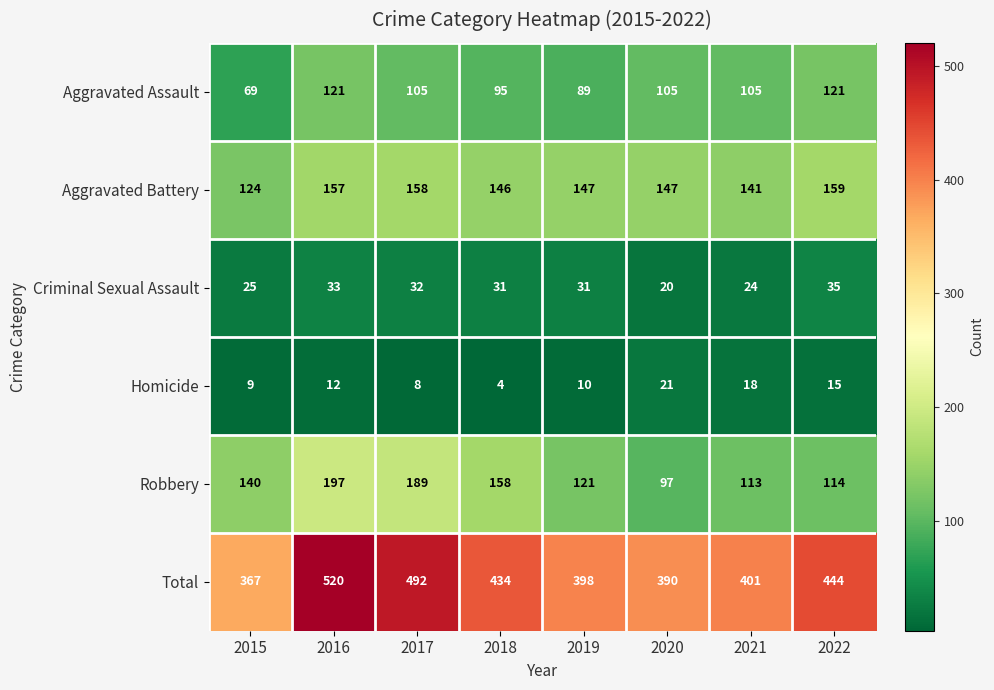

Which category has the highest value across all series?

2016